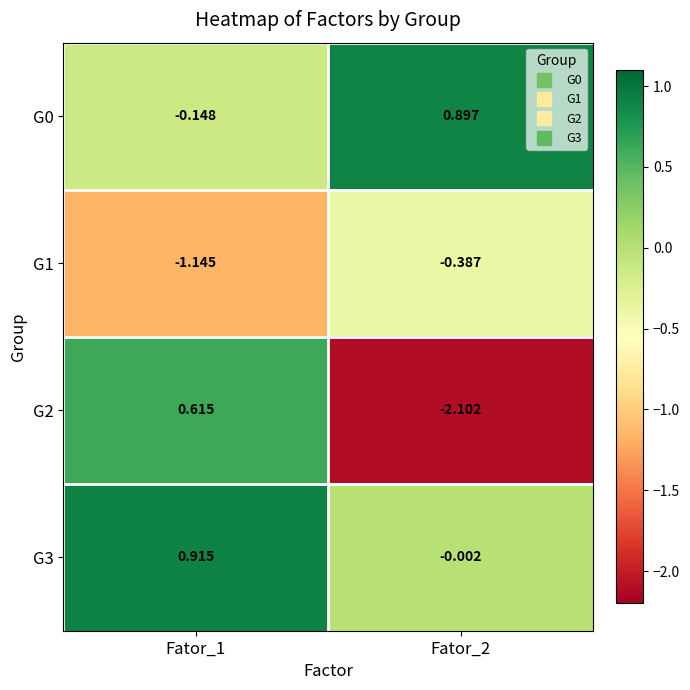

At which category is the sum across all series the highest?

Fator_1